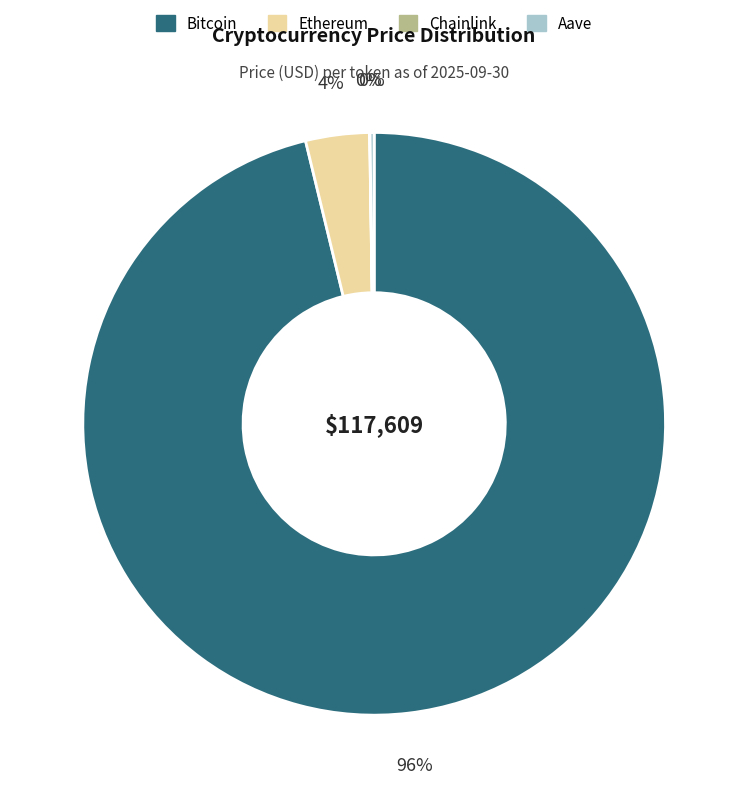

Which category has the biggest portion of the pie?

Bitcoin